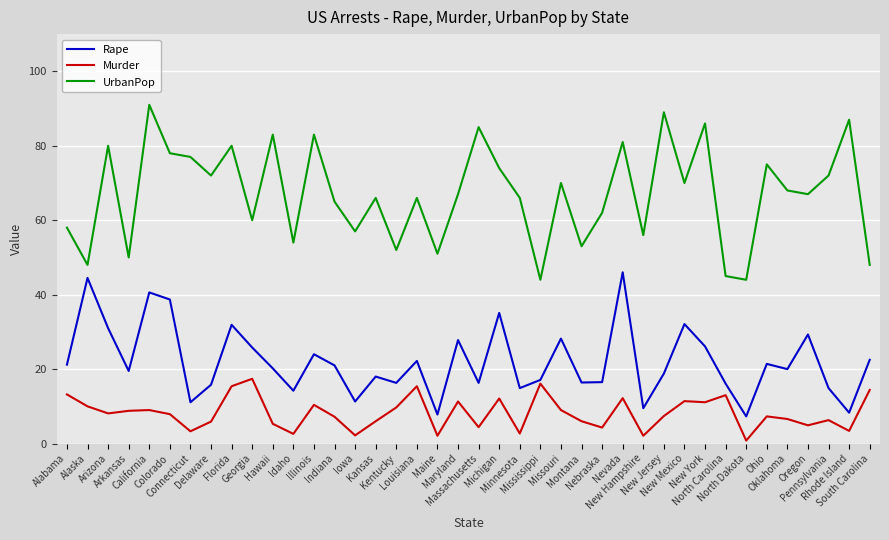

What value does the Murder series have at North Dakota?

0.8